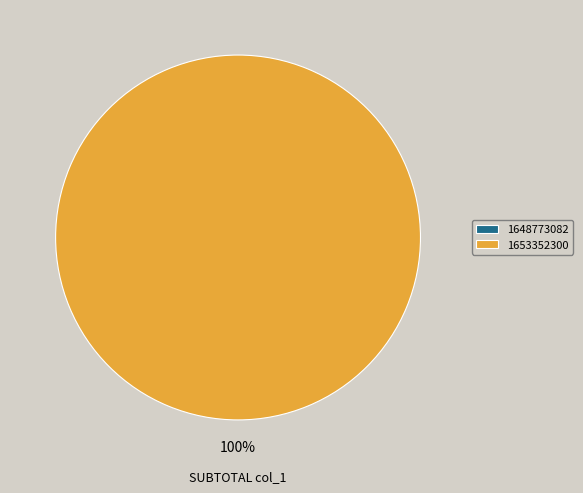

What percentage is the 1653352300 slice, to the nearest percent?

100%